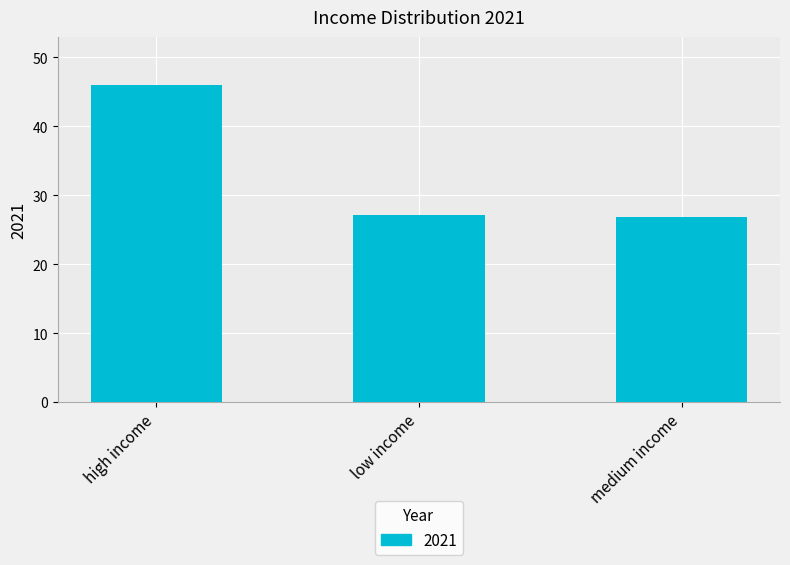

What is the difference between the maximum and second lowest values?

18.8